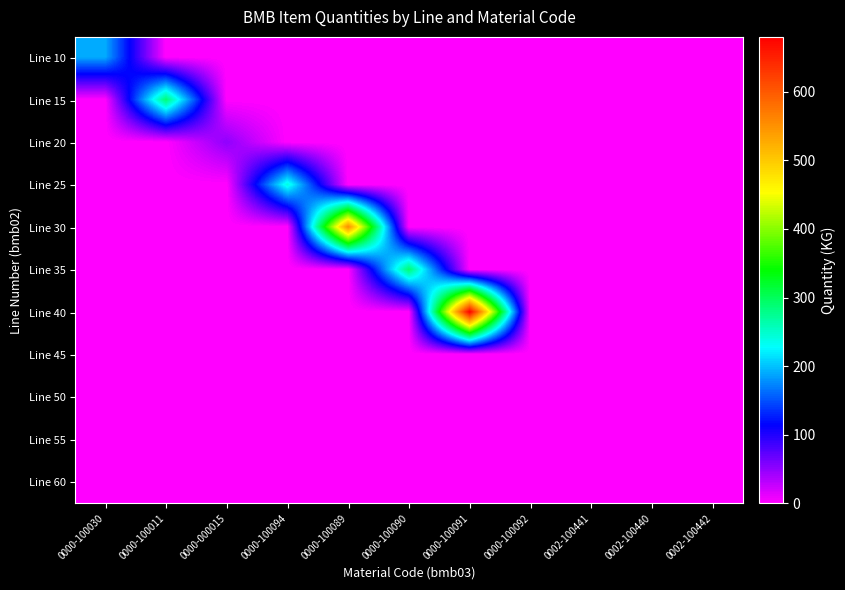

At 0000-100092, list the series in order from largest to smallest.

Line 10, Line 15, Line 20, Line 25, Line 30, Line 35, Line 40, Line 45, Line 50, Line 55, Line 60